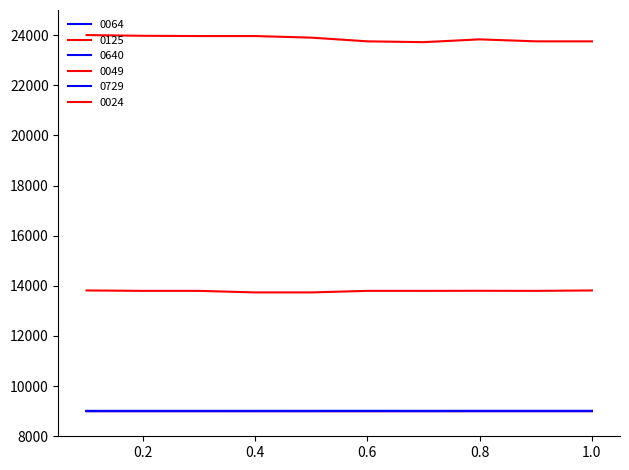

What is the smallest value displayed?

9000.0